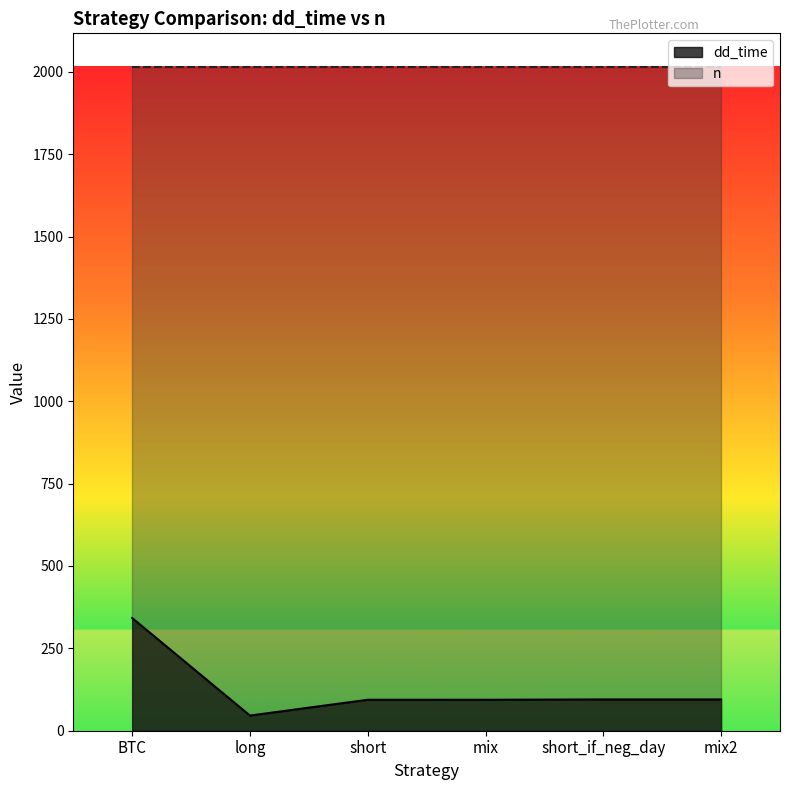

How many interior local valleys (lower than both neighbors) does the data have?

1